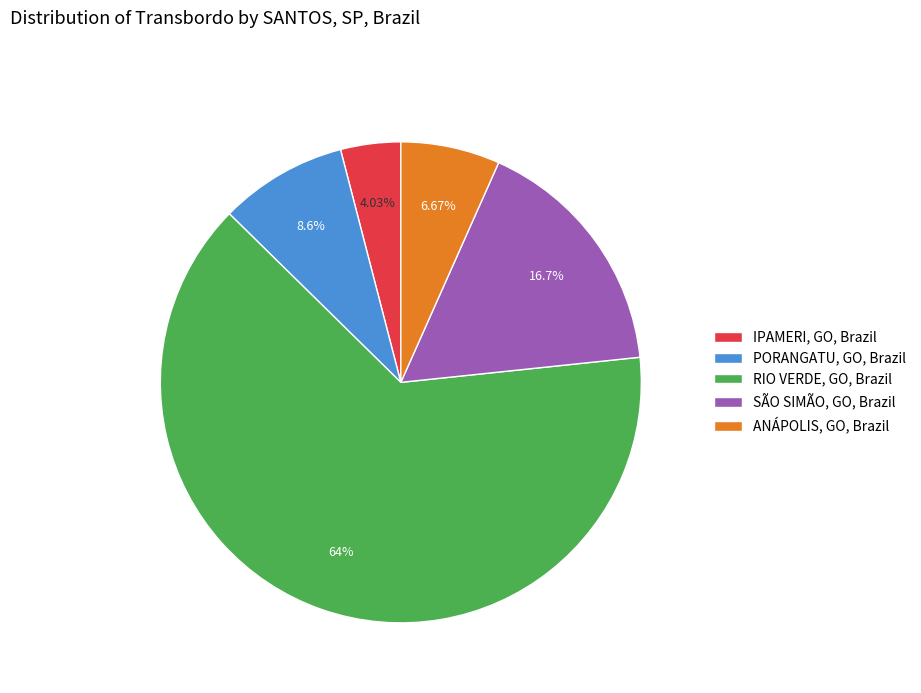

Combined, do PORANGATU, GO, Brazil and ANÁPOLIS, GO, Brazil account for over 50%?

No